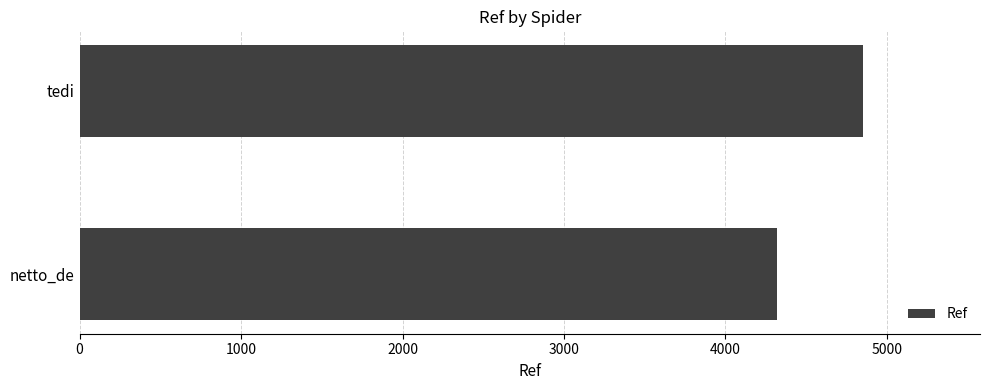

What is the ratio of the value at netto_de to the value at tedi?

0.9